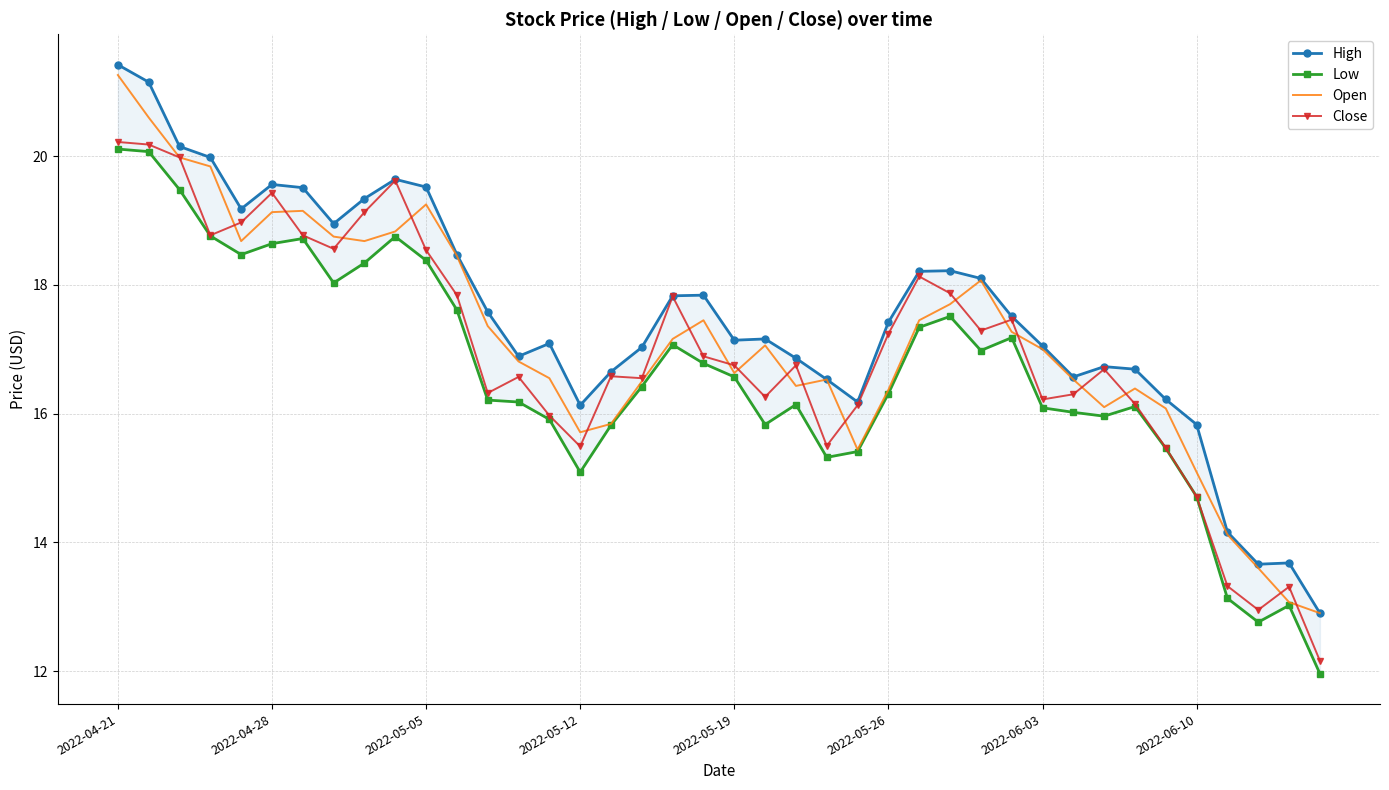

The value of Open at 22 is 16.4. True or false?

True